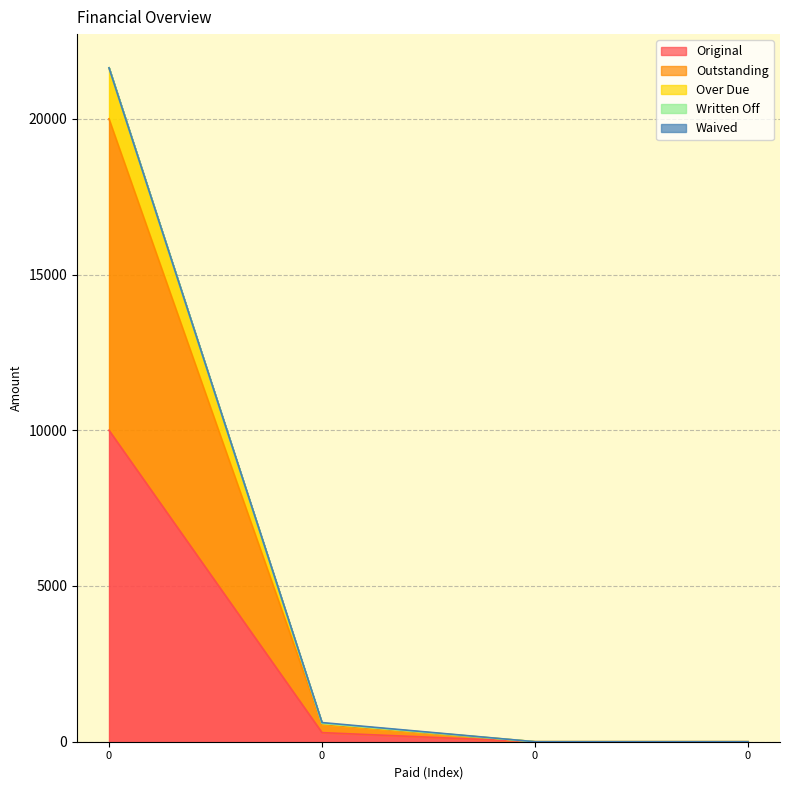

How many positive values does the Outstanding series have?

2